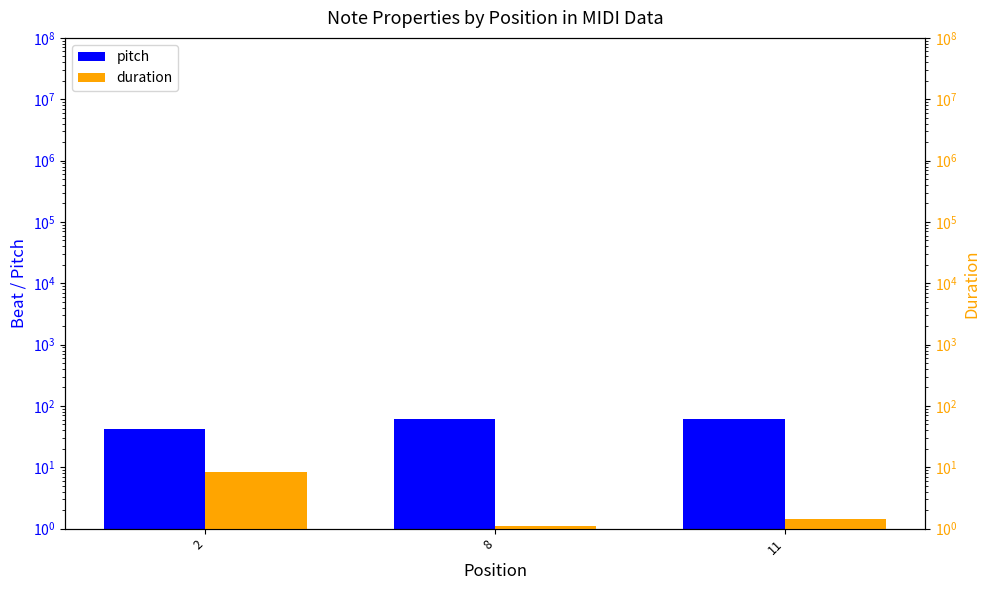

How many values in the pitch series are below 61?

1